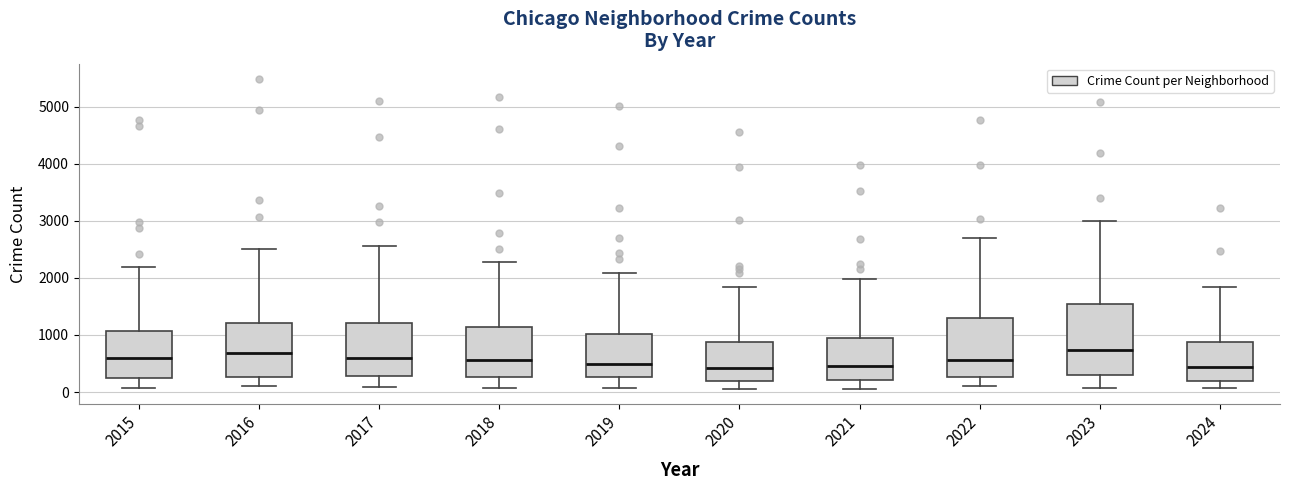

Reading left to right, read every box against the y-axis: the position of its median line, the range the box covers, and the ends of its whiskers. The values are not printed on the chart, so give them approximately, as read against the axis.

2015: median 600, box 300 to 1100, whiskers 100 to 2200
2016: median 700, box 300 to 1200, whiskers 100 to 2500
2017: median 600, box 300 to 1200, whiskers 100 to 2600
2018: median 600, box 300 to 1100, whiskers 100 to 2300
2019: median 500, box 300 to 1000, whiskers 100 to 2100
2020: median 400, box 200 to 900, whiskers 100 to 1800
2021: median 500, box 200 to 900, whiskers 100 to 2000
2022: median 600, box 300 to 1300, whiskers 100 to 2700
2023: median 700, box 300 to 1500, whiskers 100 to 3000
2024: median 400, box 200 to 900, whiskers 100 to 1800